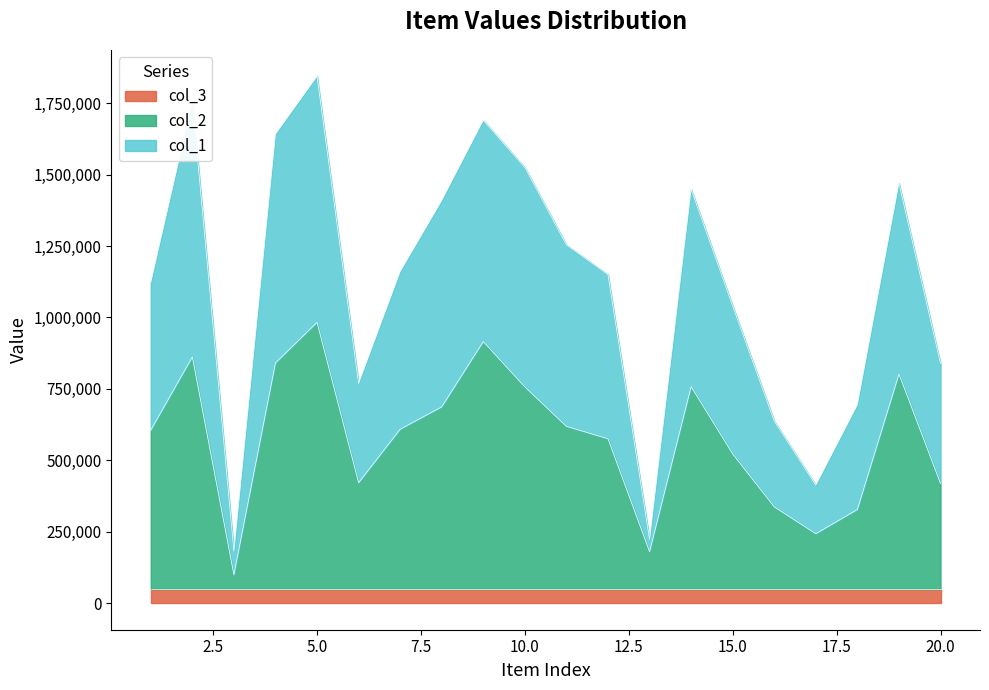

At how many categories does at least one series exceed 1045749?

12